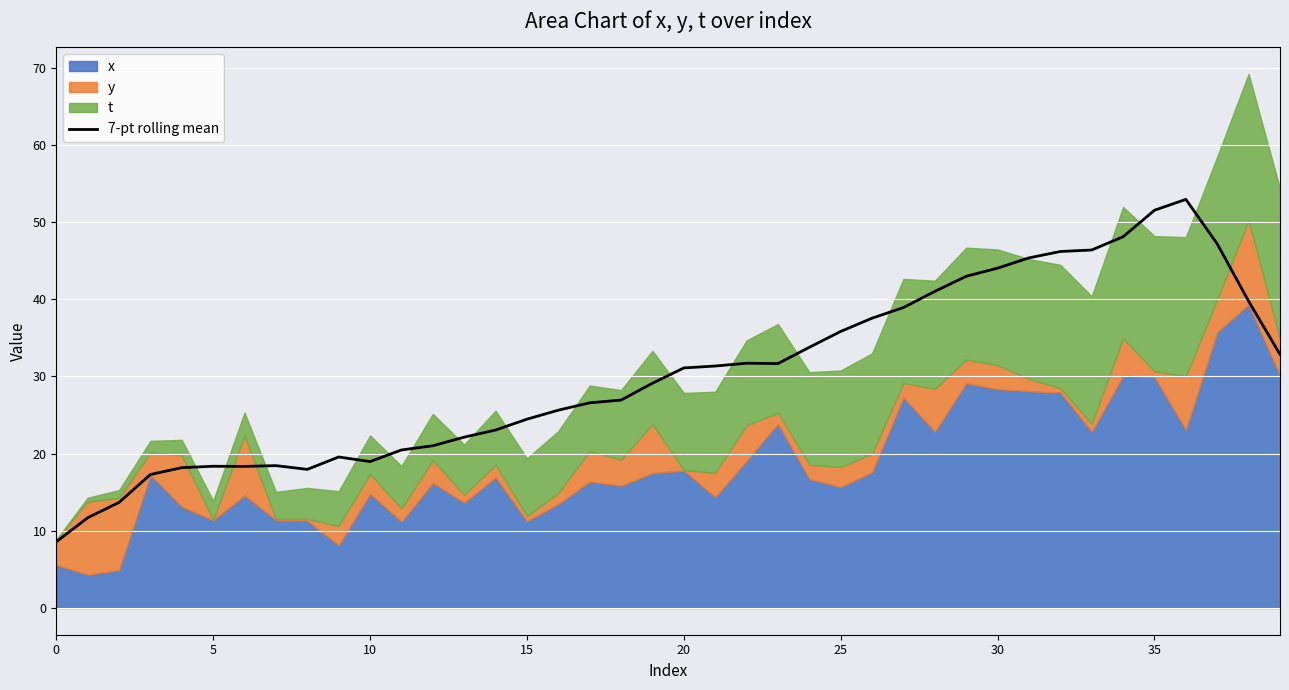

Reading right to left, transcribe all the data shown in this chart.

32.9	39.8	47.2	52.9	51.5	48.1	46.4	46.2	45.4	44.0	43.0	41.0	38.9	37.6	35.8	33.8	31.7	31.7	31.4	31.1	29.1	26.9	26.6	25.6	24.5	23.1	22.1	21.0	20.5	19.0	19.6	18.0	18.4	18.3	18.4	18.2	17.3	13.7	11.7	8.6